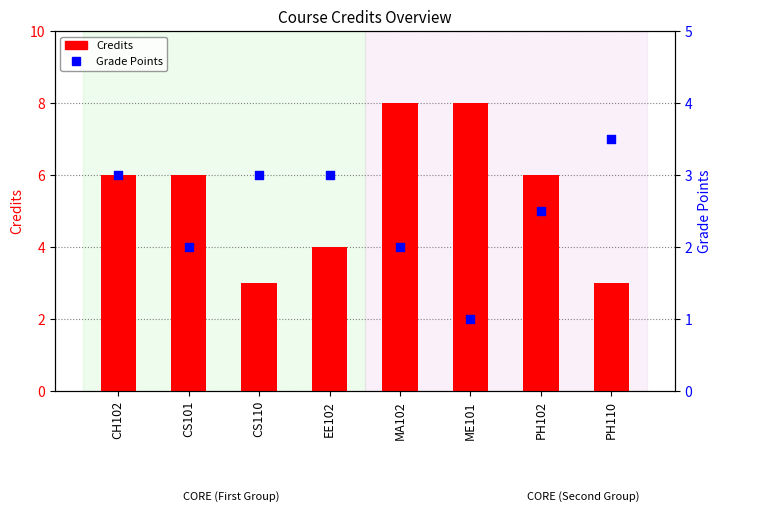

Which series has the largest total across all categories?

Credits